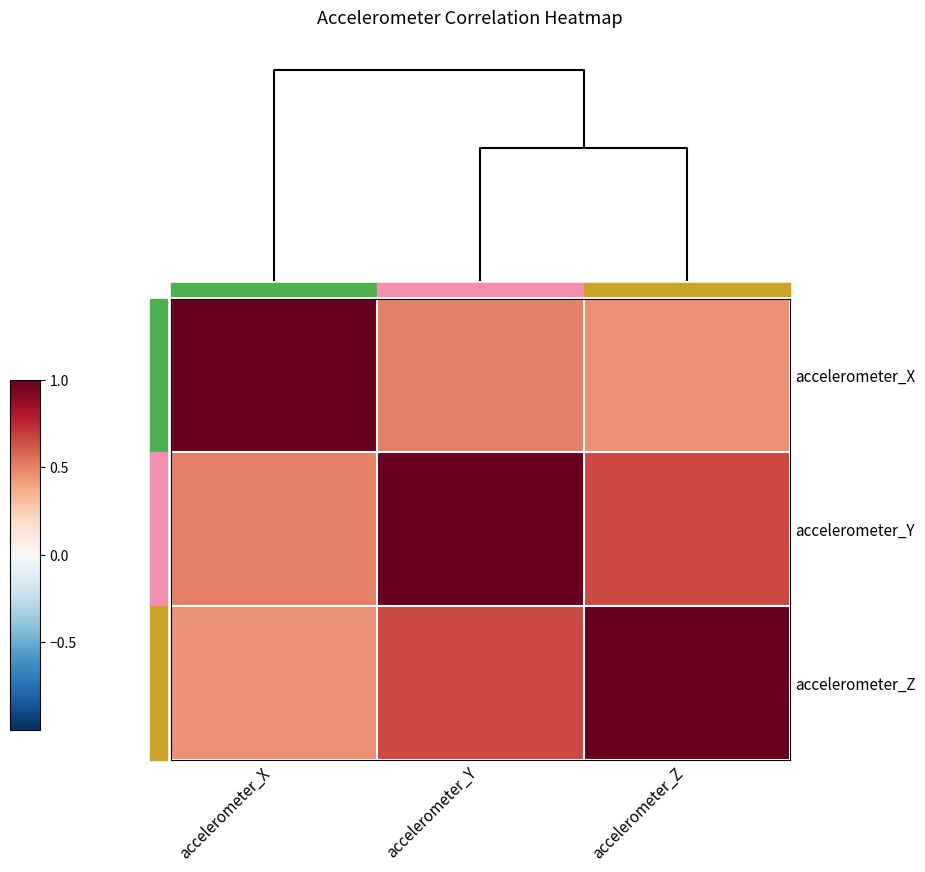

Reading left to right, what are all the values shown in this chart?

accelerometer_X: accelerometer_X=1.0	accelerometer_Y=0.5	accelerometer_Z=0.5
accelerometer_Y: accelerometer_X=0.5	accelerometer_Y=1.0	accelerometer_Z=0.7
accelerometer_Z: accelerometer_X=0.5	accelerometer_Y=0.7	accelerometer_Z=1.0